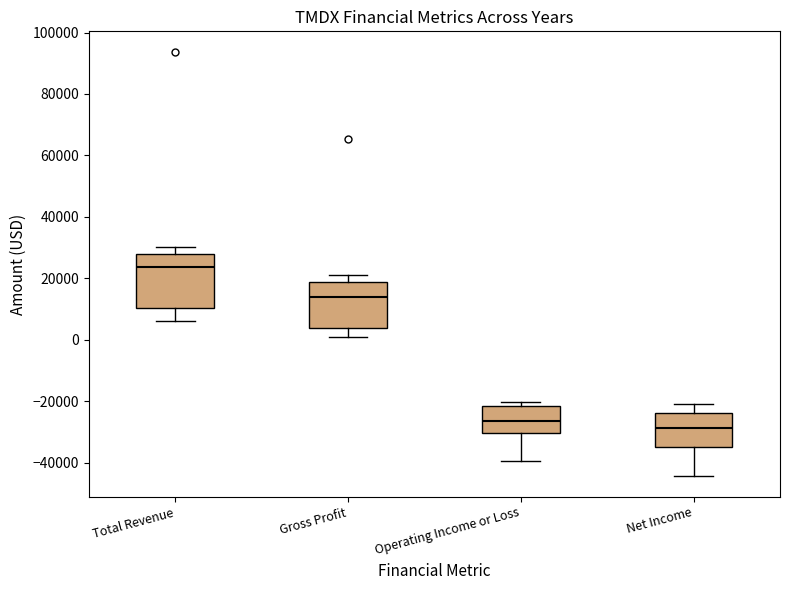

Reading left to right, read every box against the y-axis: the position of its median line, the range the box covers, and the ends of its whiskers. The values are not printed on the chart, so give them approximately, as read against the axis.

Total Revenue: median 24000, box 10000 to 28000, whiskers 6000 to 30000
Gross Profit: median 14000, box 4000 to 18000, whiskers 0 to 22000
Operating Income or Loss: median -26000, box -30000 to -22000, whiskers -40000 to -20000
Net Income: median -28000, box -34000 to -24000, whiskers -44000 to -20000